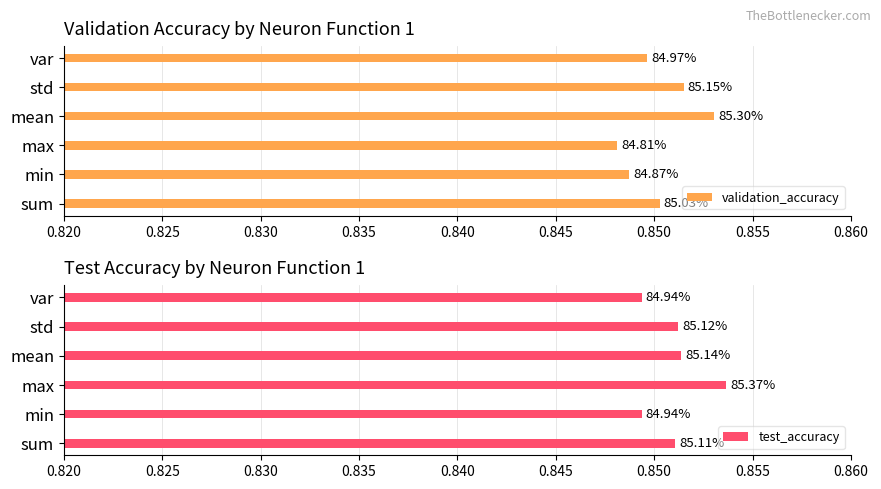

Which has a higher value, mean or std?

mean